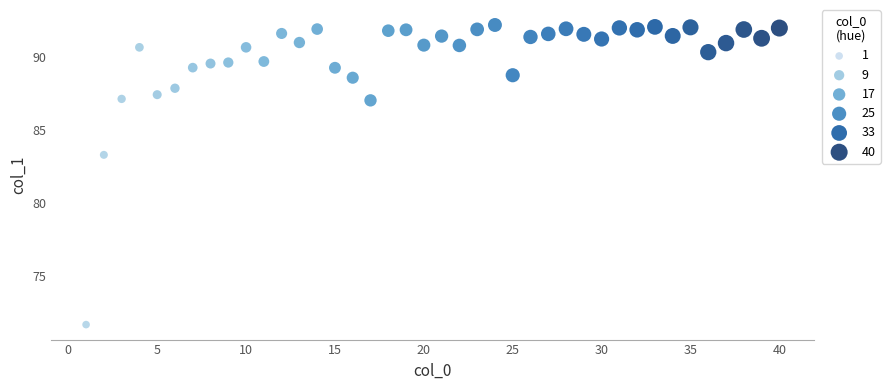

What Y value in the scatter plot is closest to 81?

83.3